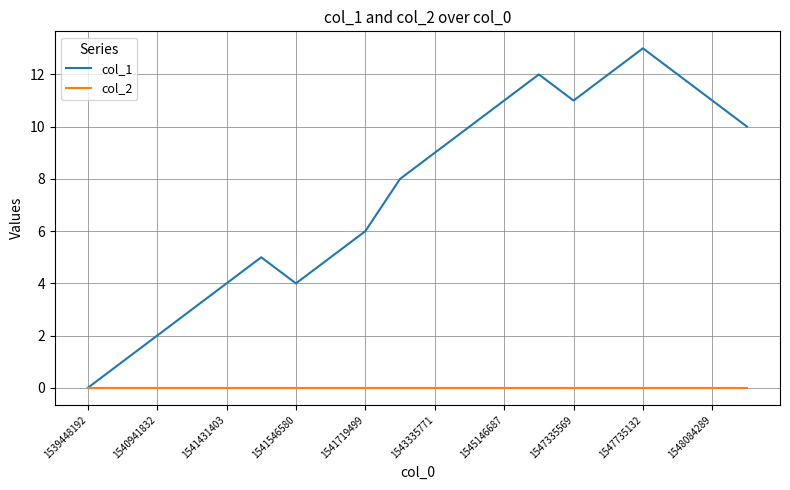

List the series in order of their peak value, lowest first.

col_2, col_1